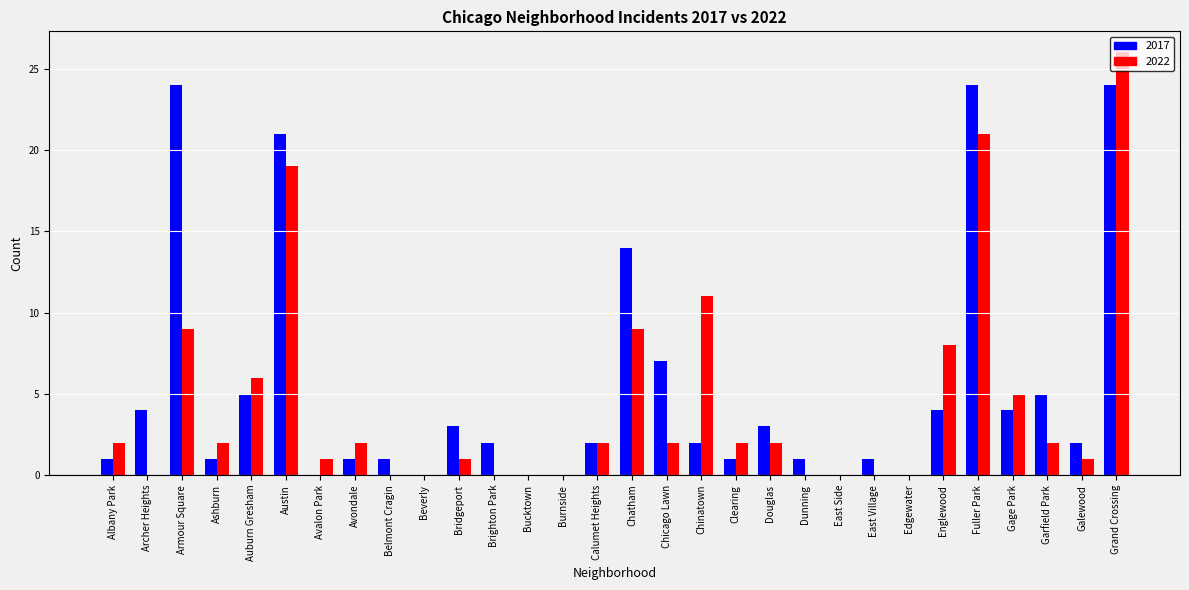

Count the number of categories in the chart.

30